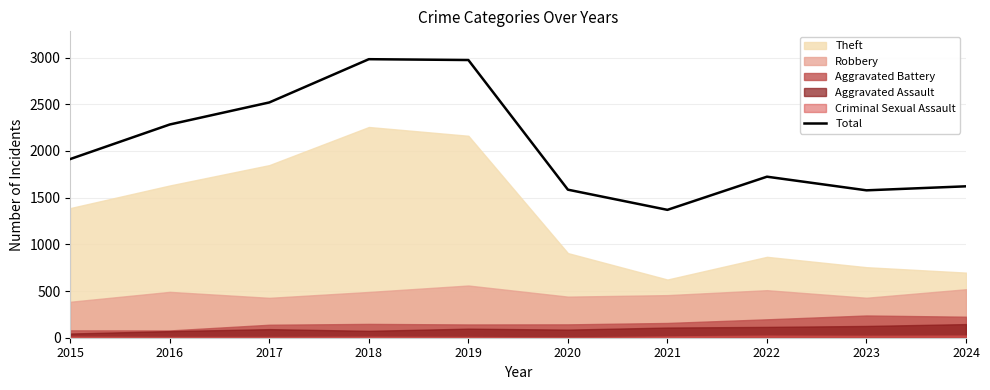

What is the value of the 7th point from the left?

1369